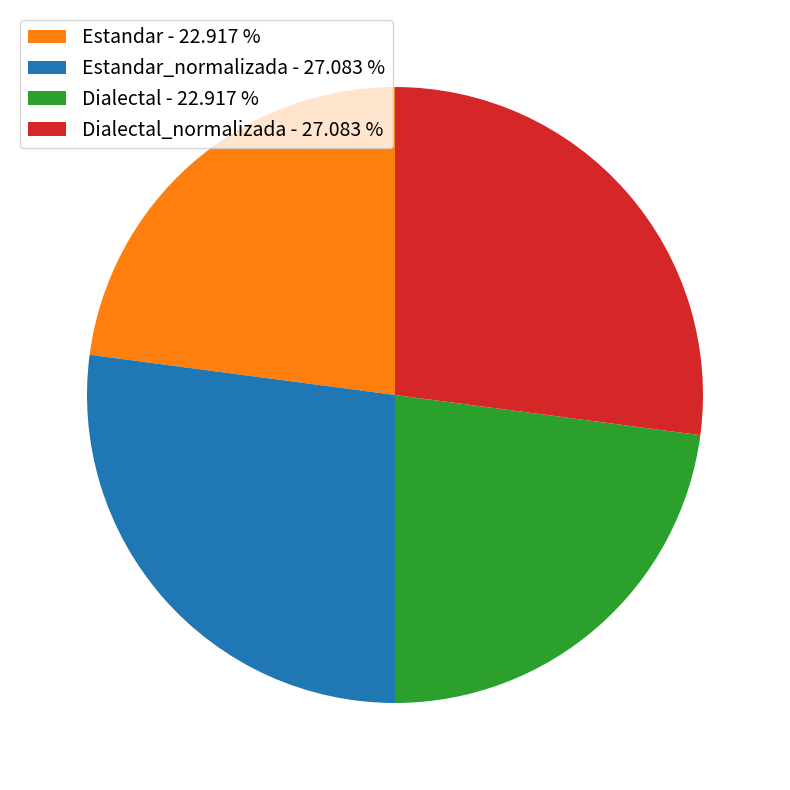

Is there a majority slice in this chart?

No